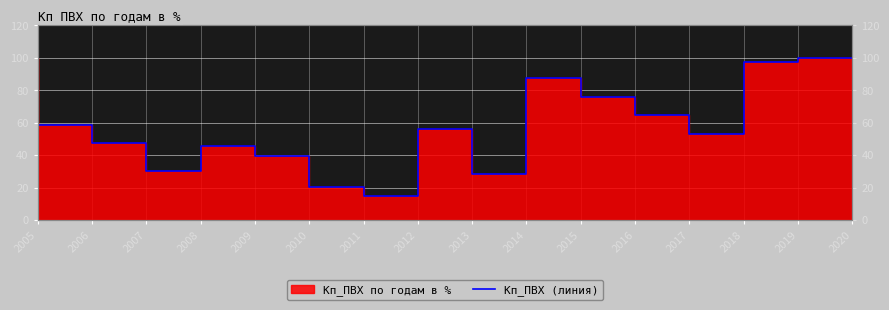

What is the difference between the second highest and minimum values?

85.2